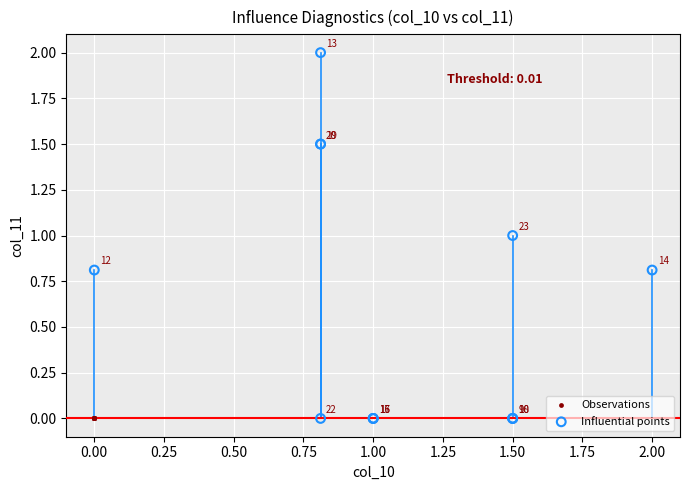

Which series reaches the maximum Y coordinate?

Influential points